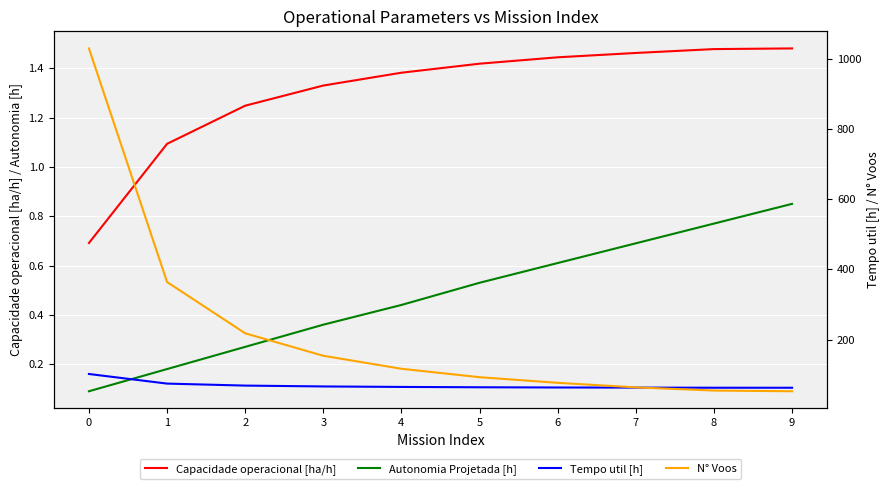

Reading left to right, extract all data points from this chart.

Capacidade operacional [ha/h]: 0.7	1.1	1.2	1.3	1.4	1.4	1.4	1.5	1.5	1.5
Autonomia Projetada [h]: 0.1	0.2	0.3	0.4	0.4	0.5	0.6	0.7	0.8	0.8
Tempo util [h]: 102.1	74.8	69.1	66.7	65.3	64.4	63.7	63.4	63.0	63.0
N° Voos: 1029.0	364.0	218.0	154.0	117.0	93.0	77.0	64.0	55.0	53.0